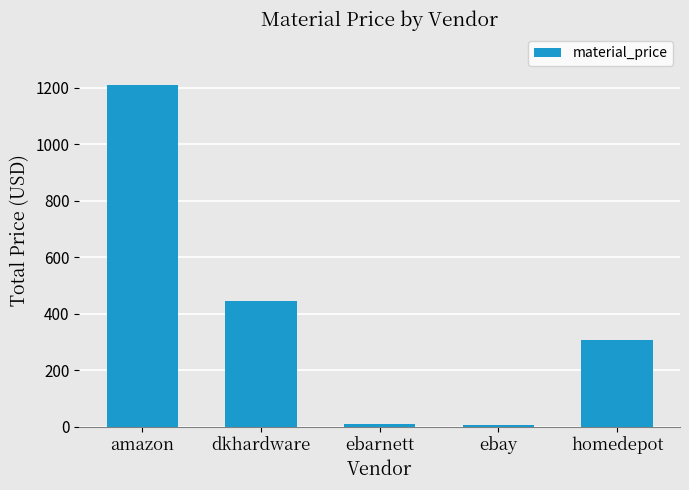

True or false: the data shows 446.0 at dkhardware.

True